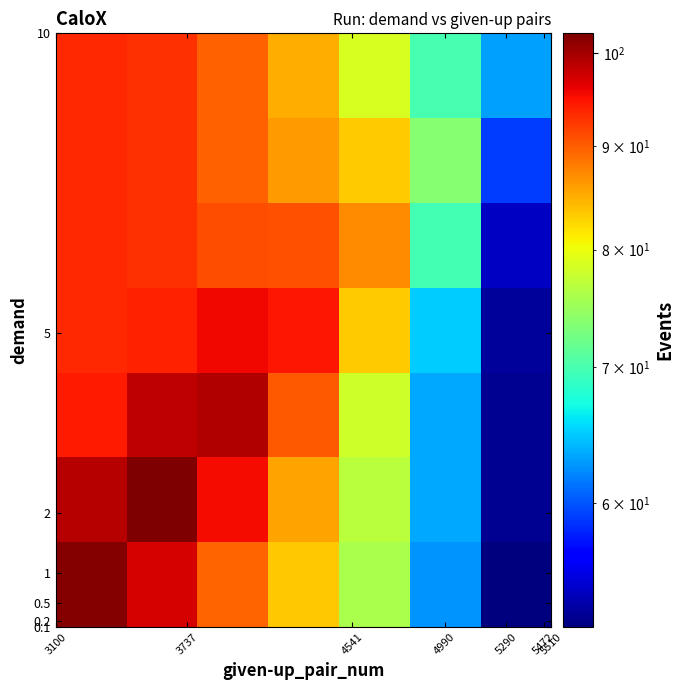

At how many categories does at least one series exceed 77?

5